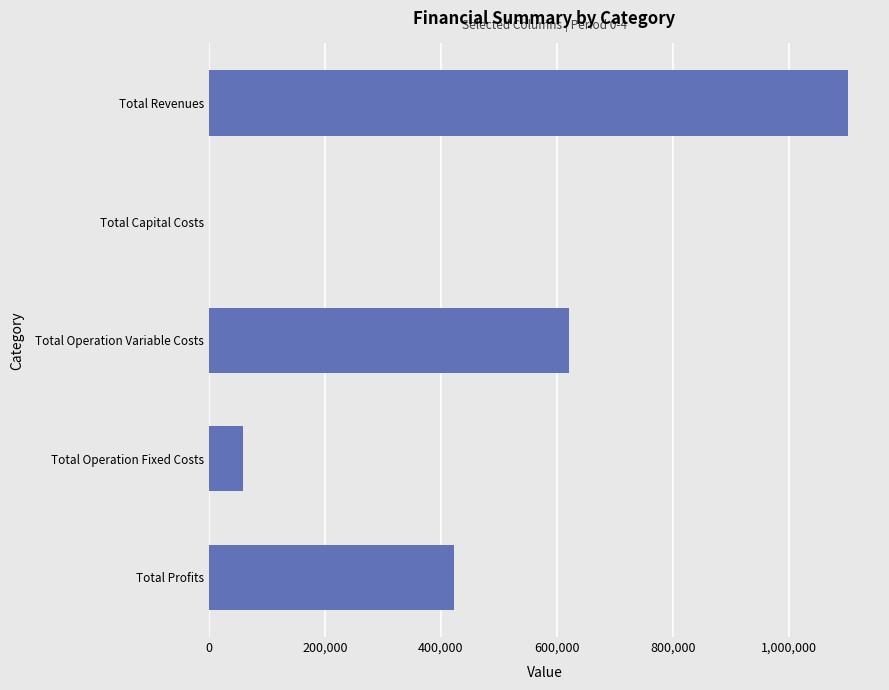

What is the change in value from Total Capital Costs to Total Operation Fixed Costs?

+59185.4